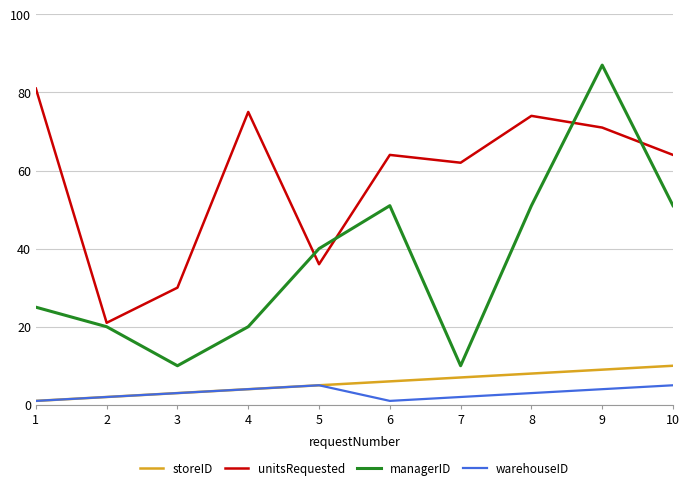

Is the value of unitsRequested at 7 greater than the value of storeID at 4?

Yes